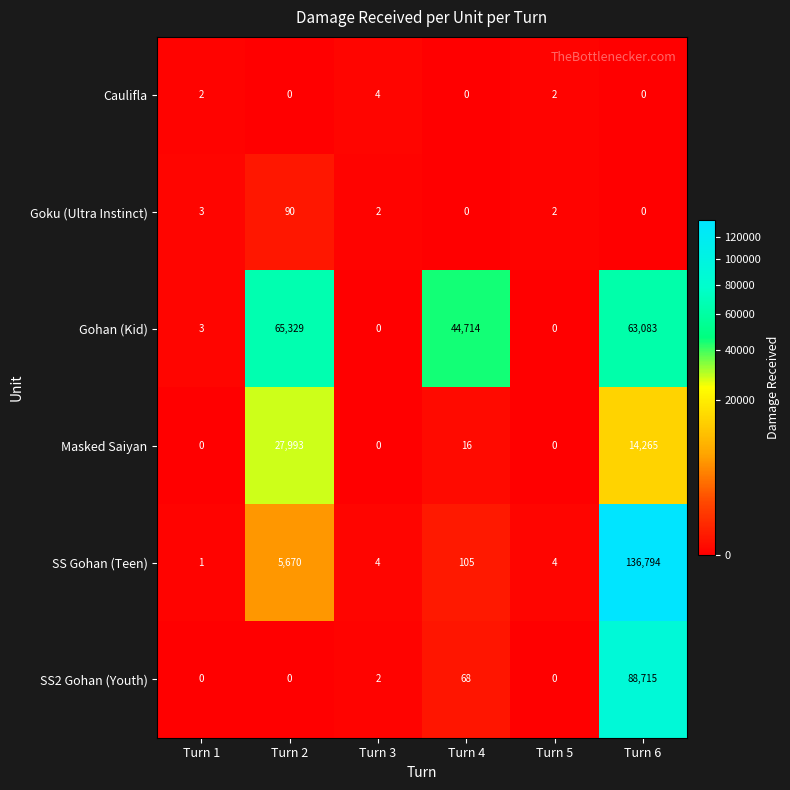

True or false: Caulifla has a value of 1 at Turn 5.

False